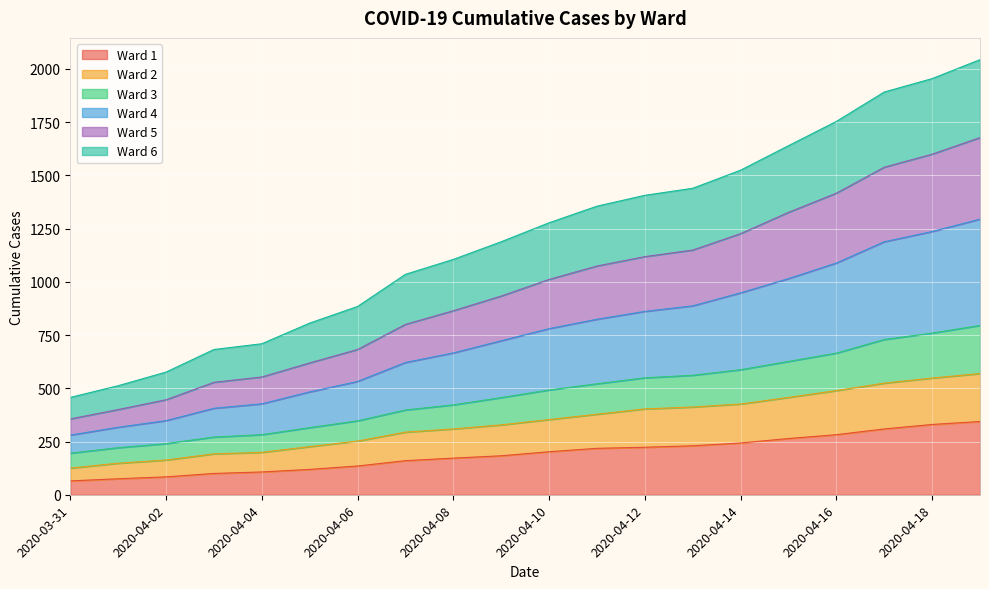

What is the label of the 18th point from the left?

2020-04-17